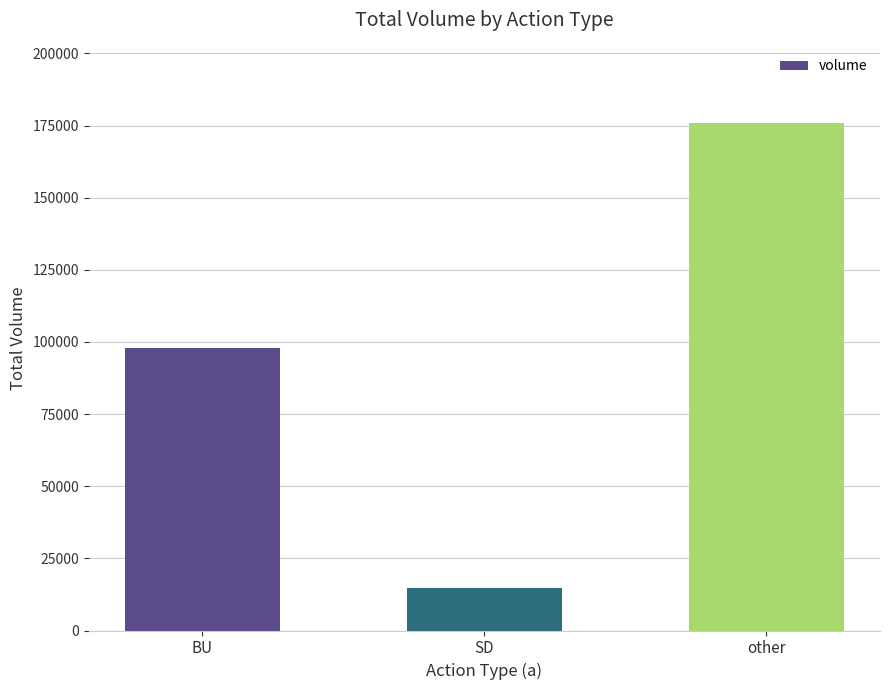

At which label is the value closest to 95350?

BU